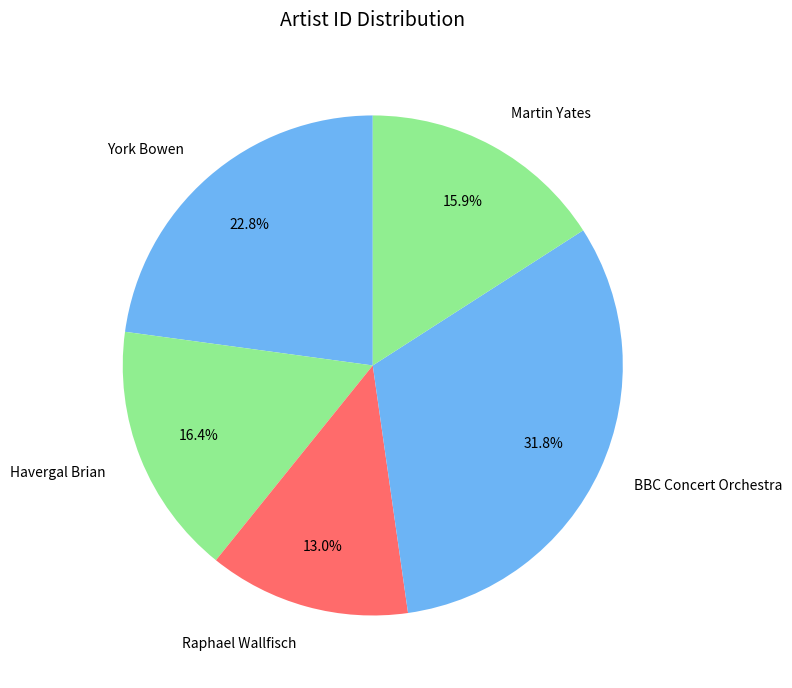

Between BBC Concert Orchestra and Raphael Wallfisch, which is larger?

BBC Concert Orchestra